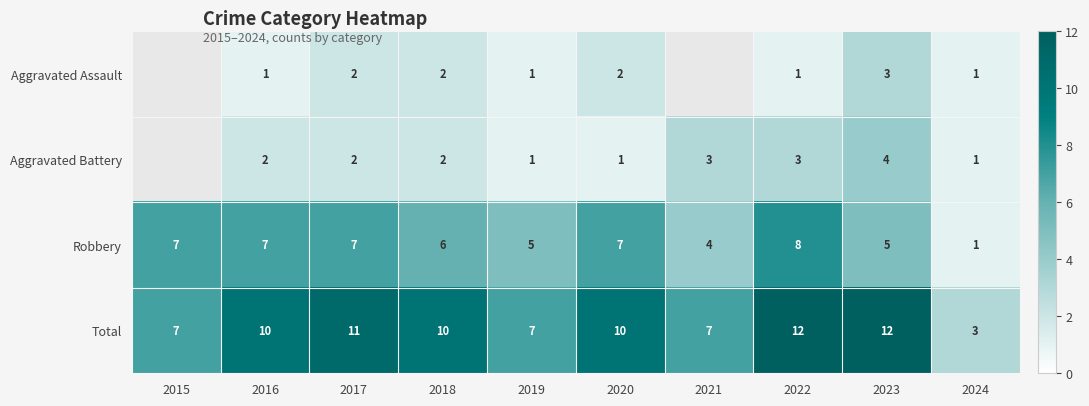

What value does the Total series have at 2023?

12